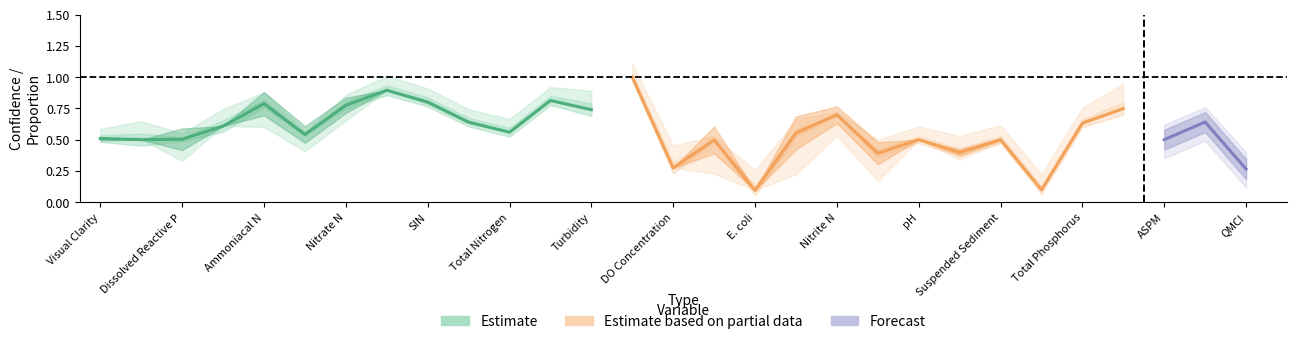

Count the number of categories in the chart.

20